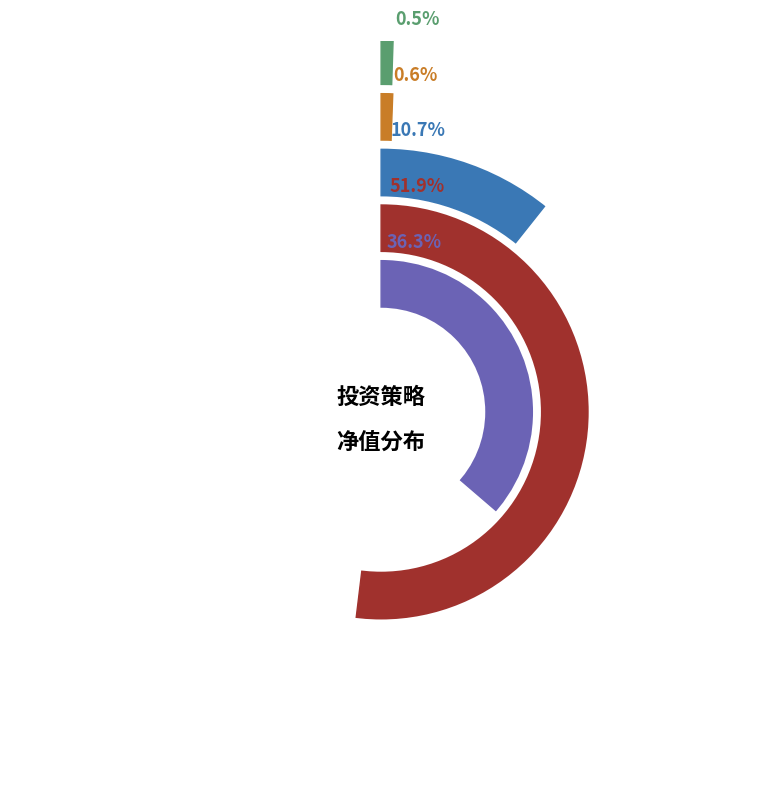

How much of the chart is everything except 宏观策略?

89.5%